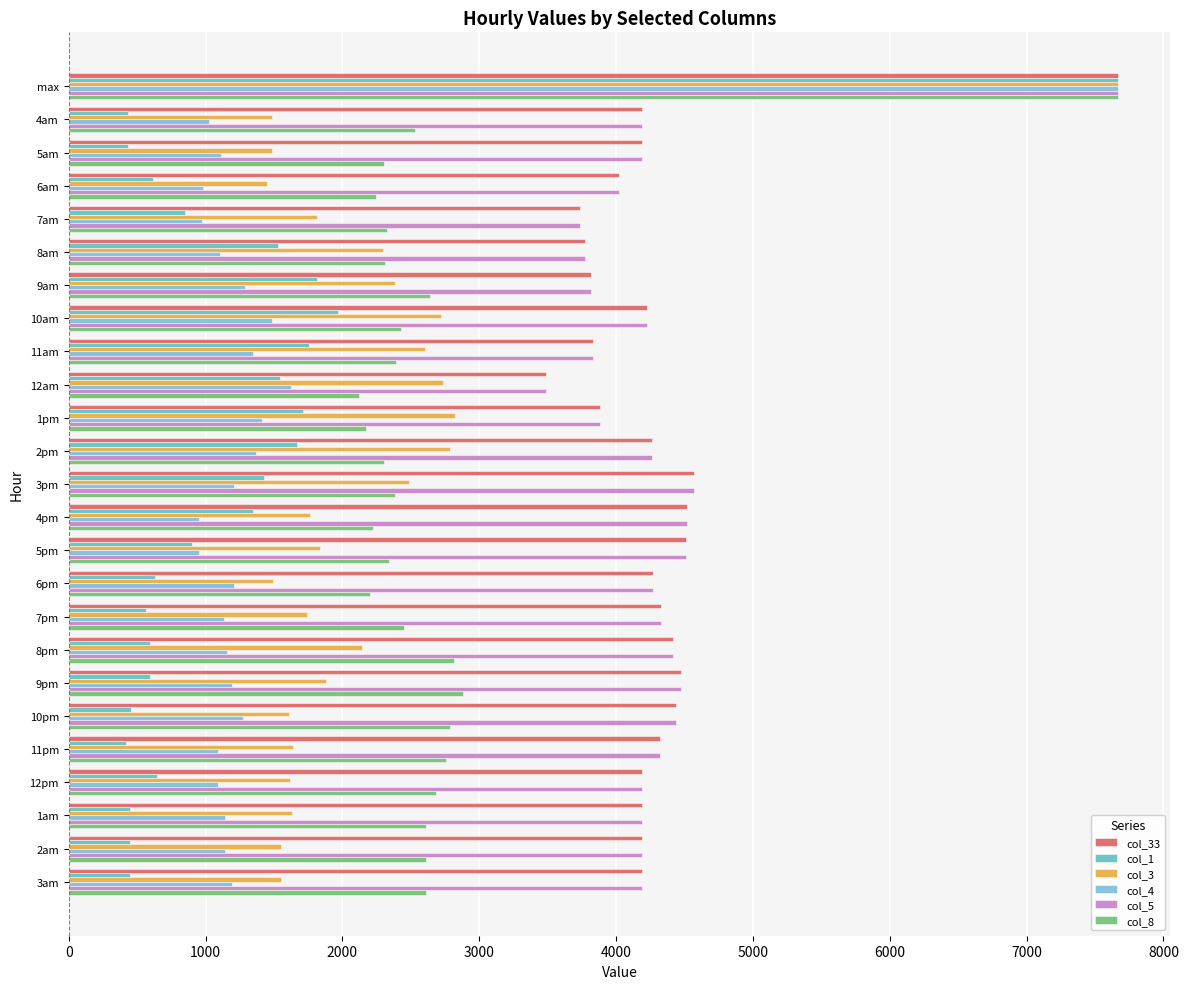

The value of col_5 at 5am is 4190.9. True or false?

True